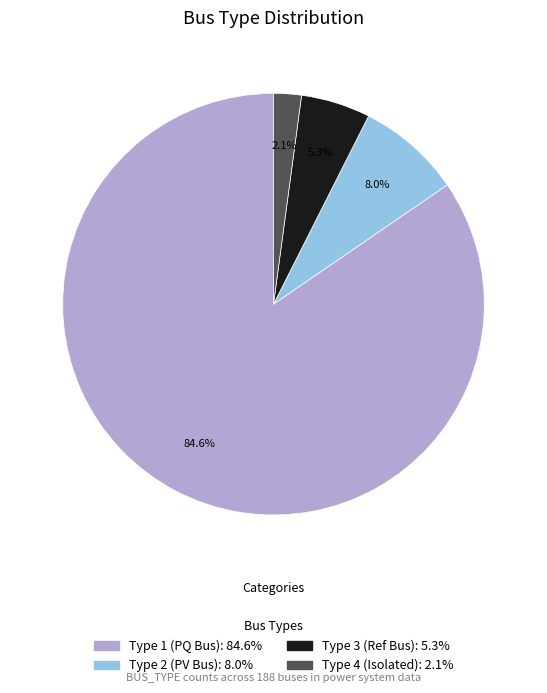

Is there a majority slice in this chart?

Yes